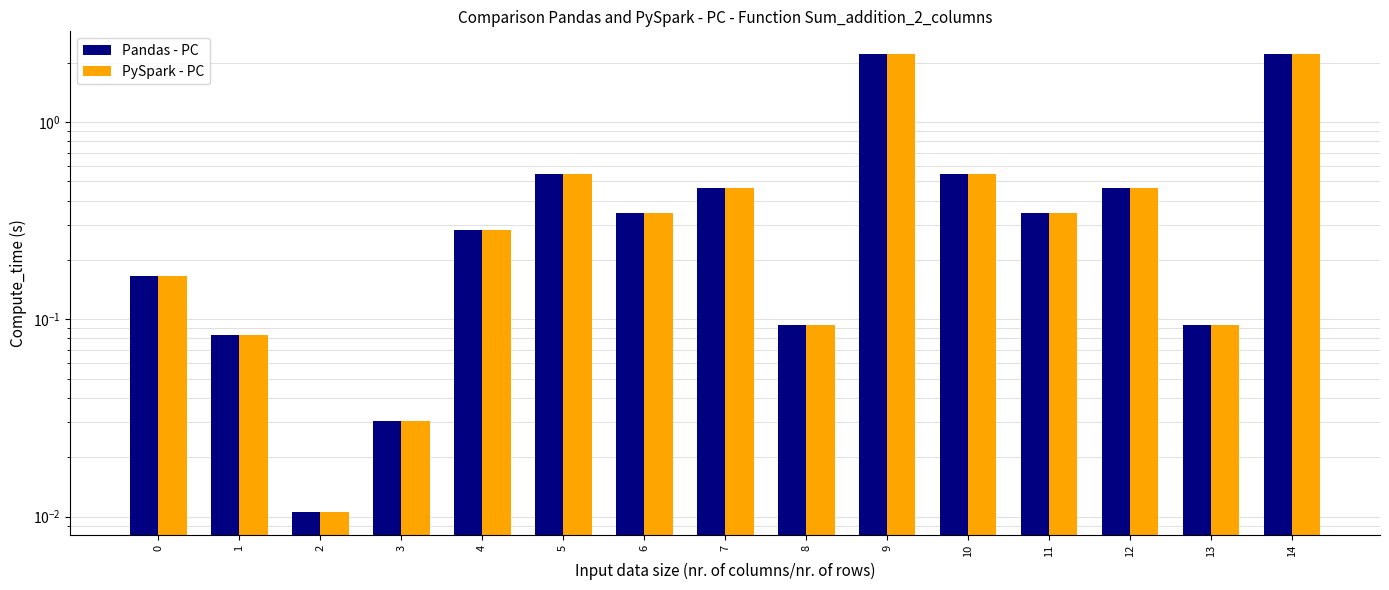

Which series has the largest total across all categories?

Pandas - PC